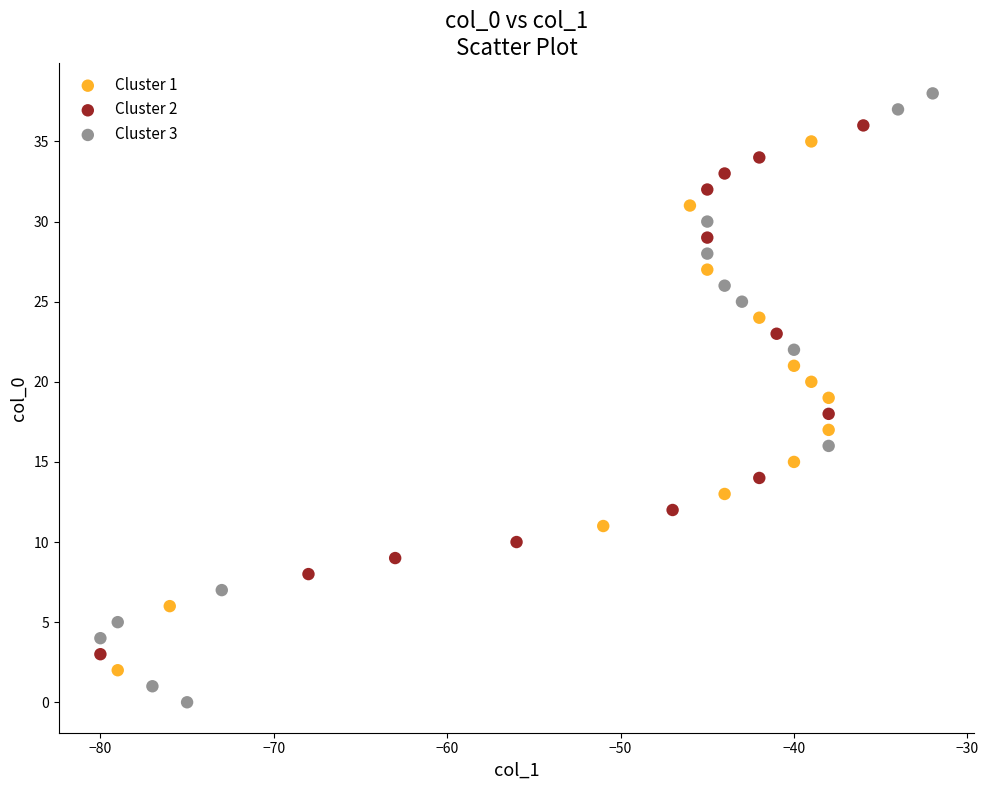

Which series has the widest spread of Y values?

Cluster 3